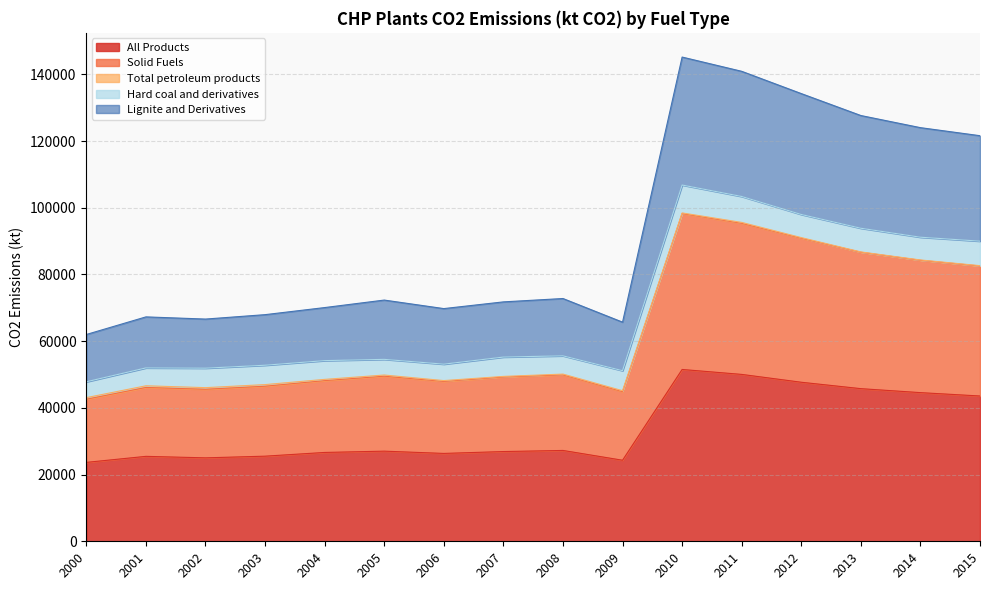

True or false: Solid Fuels and Lignite and Derivatives intersect in this chart.

False